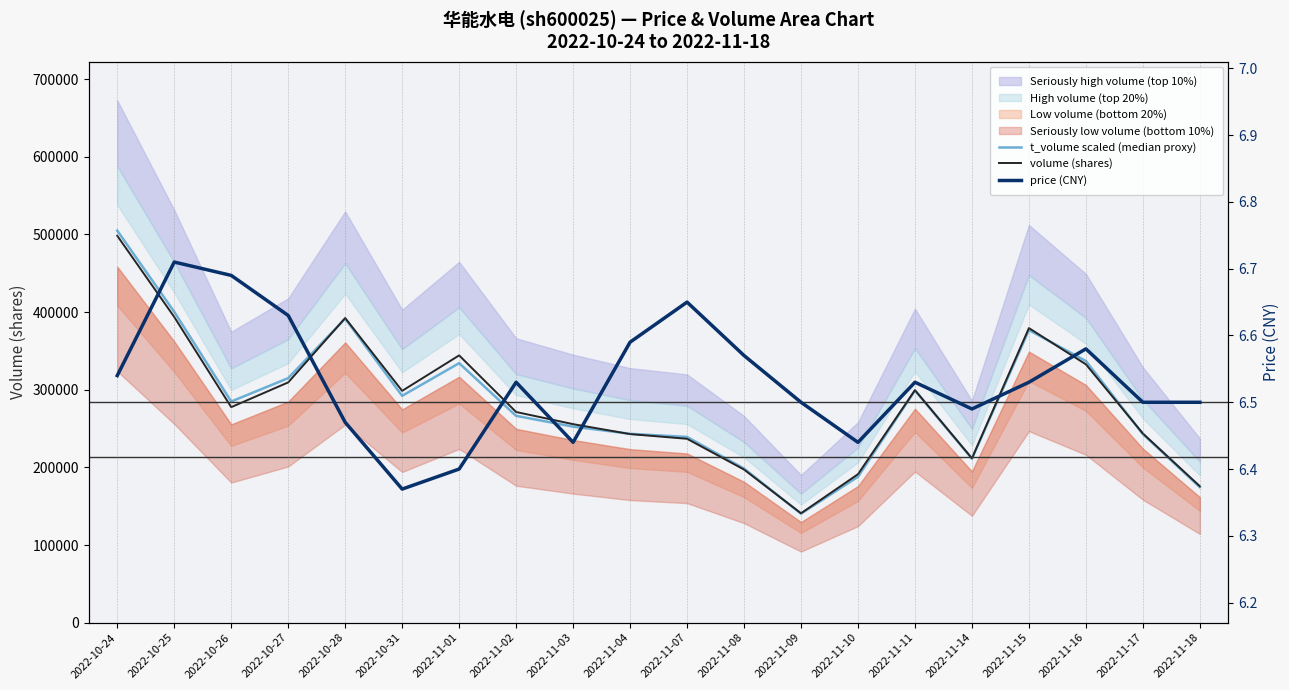

Is this an area chart (filled region under the line)?

No